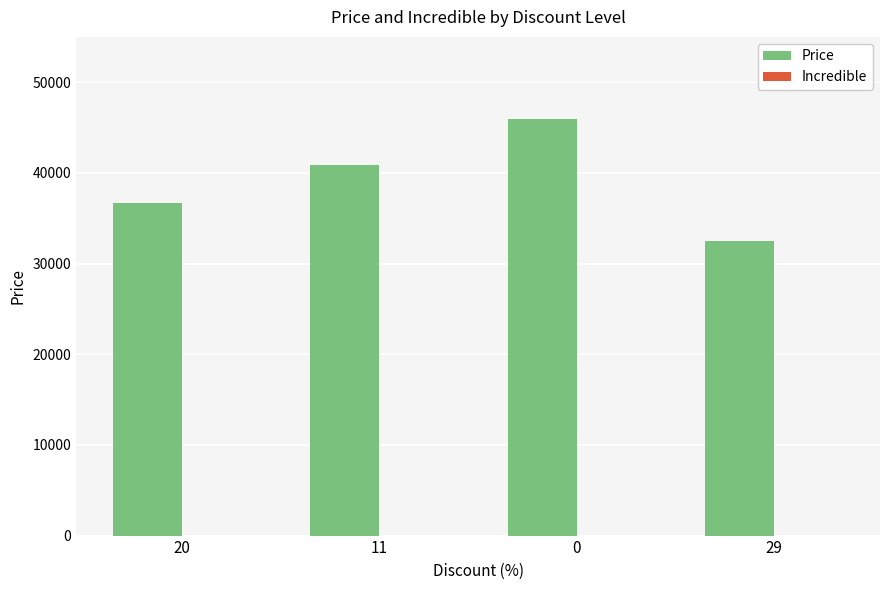

Reading left to right, list all the values displayed in this chart.

20=36720	11=40900	0=45900	29=32500